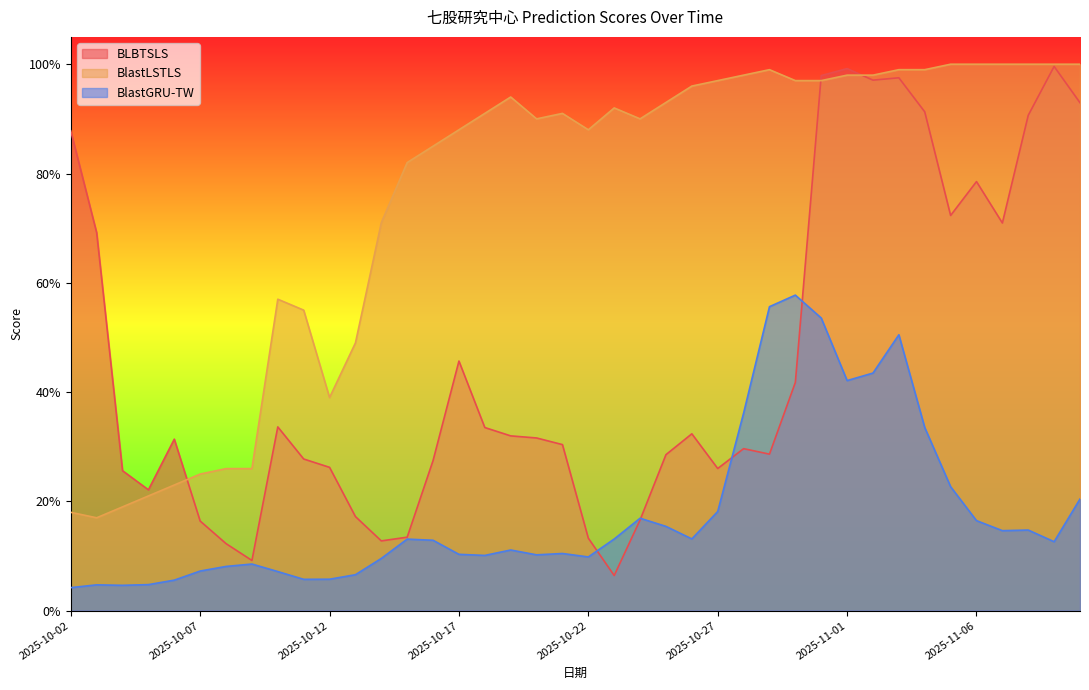

List the series in order of their peak value, highest first.

BlastLSTLS, BLBTSLS, BlastGRU-TW